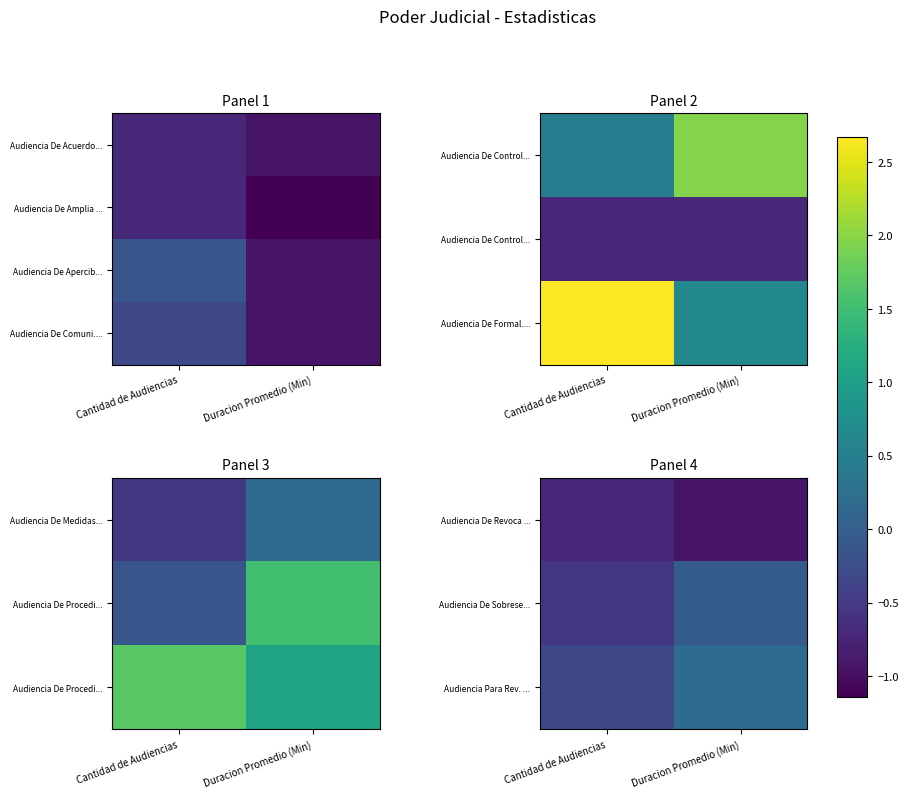

The Audiencia De Revoca ... series shows -0.9 at Duracion Promedio (Min). True or false?

True